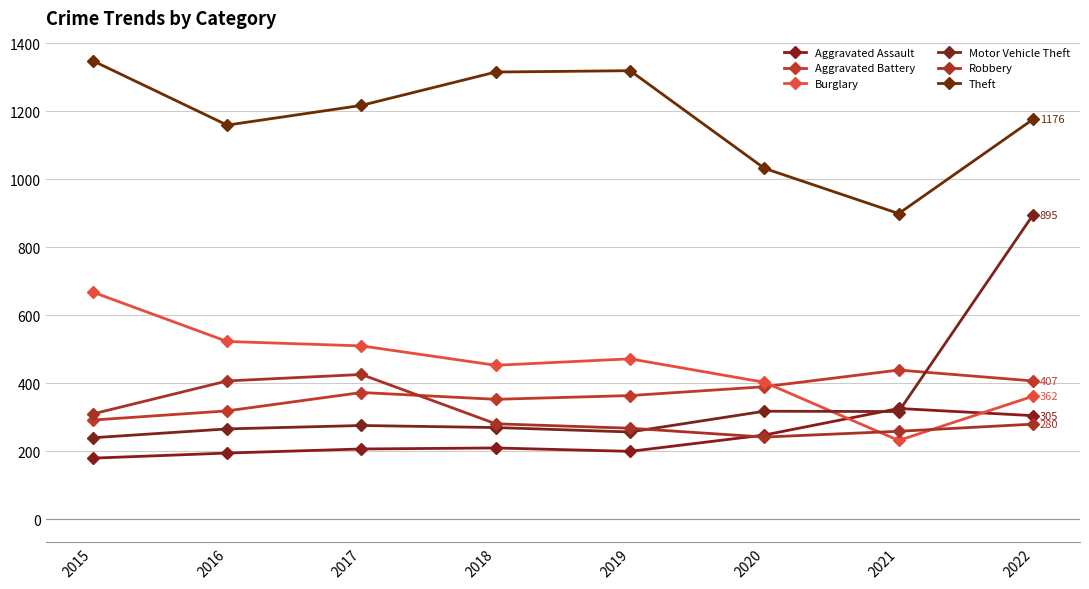

At which category is the sum across all series the highest?

2022